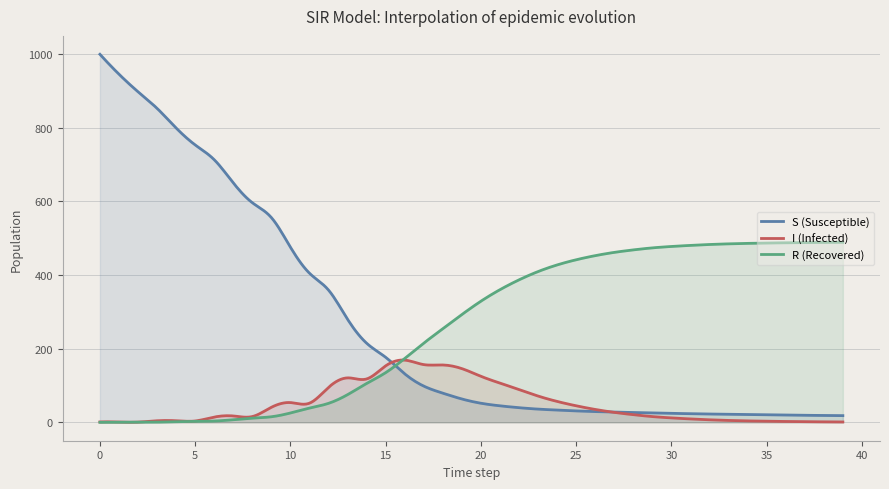

Between 19 and 3, which is larger?

3